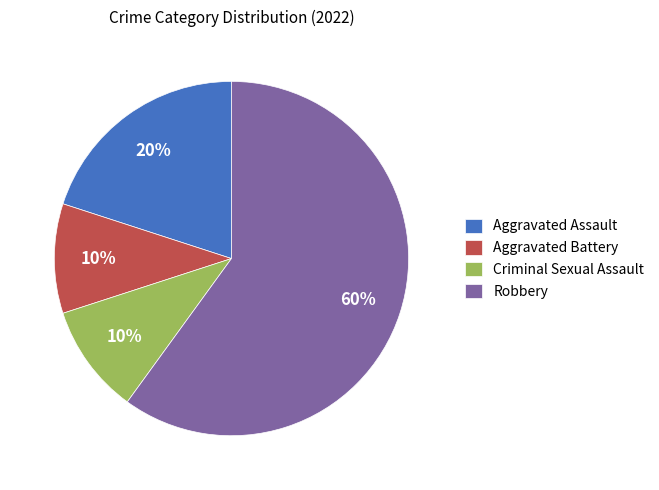

Is there a majority slice in this chart?

Yes